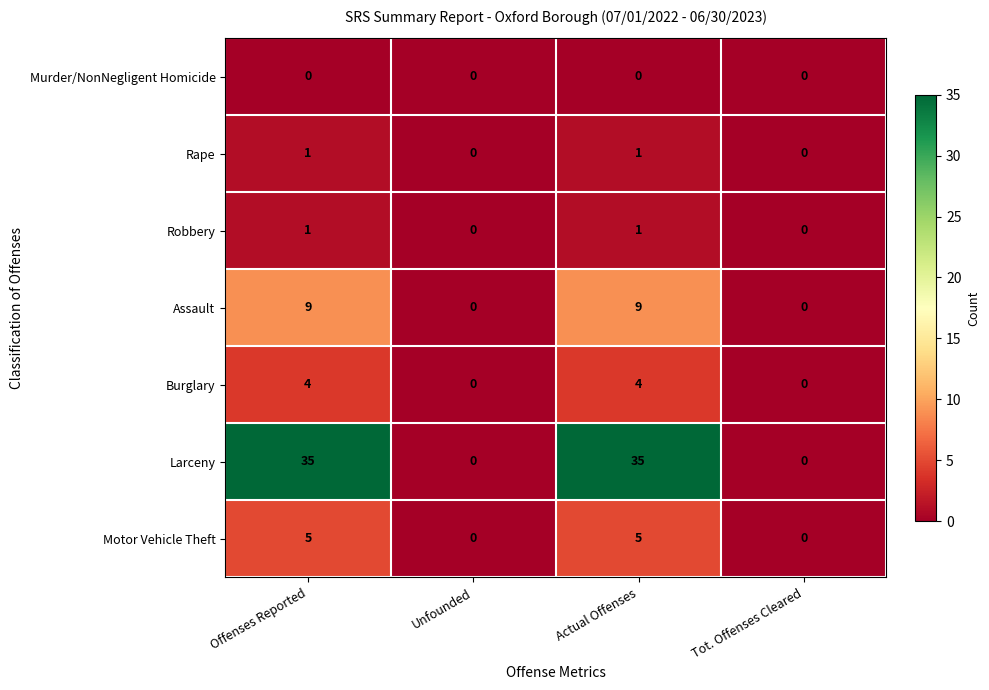

The Burglary series shows 0 at Unfounded. True or false?

True